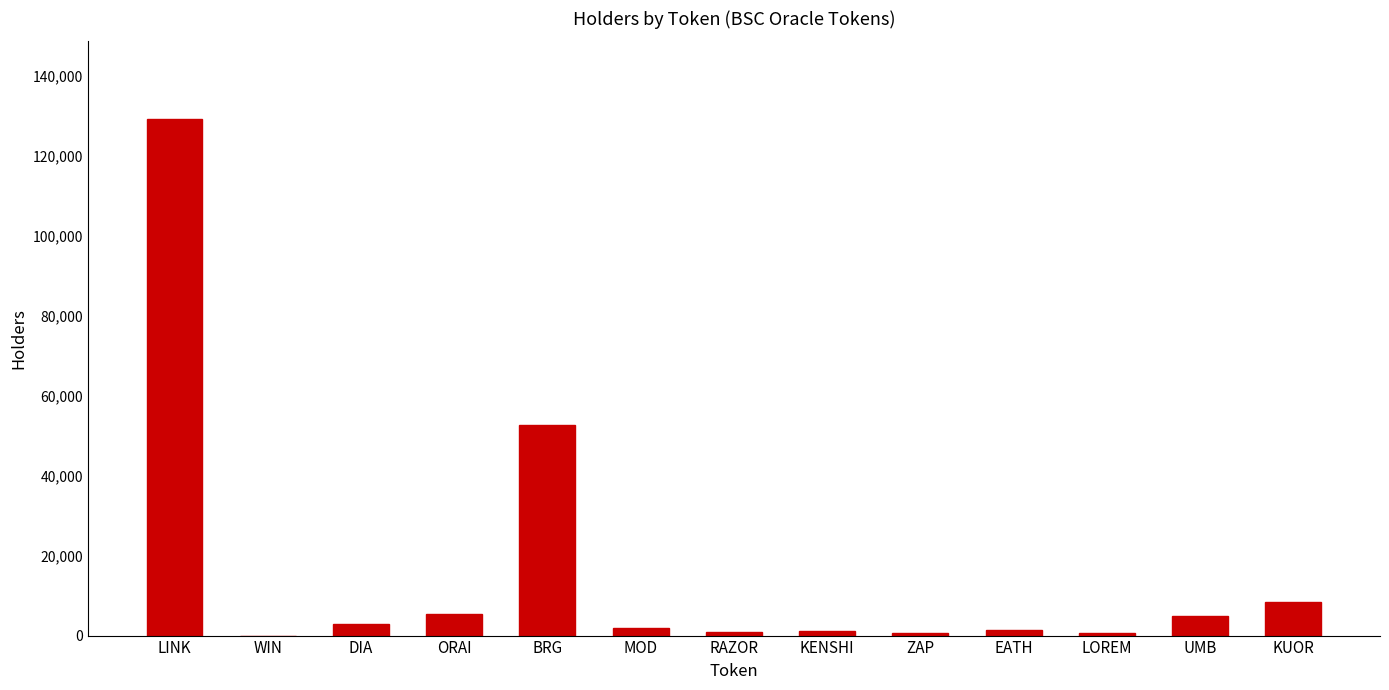

What is the sum of all values?

209364